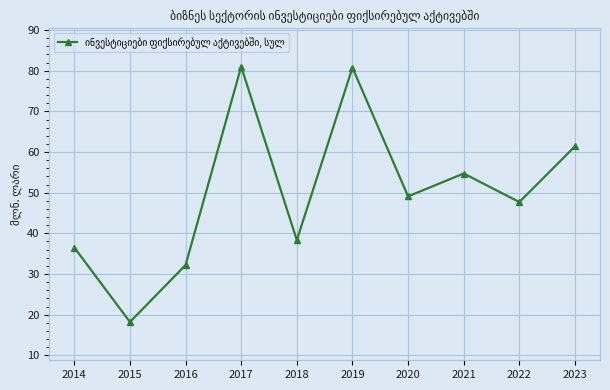

What is the change in value from 2021 to 2023?

+6.7